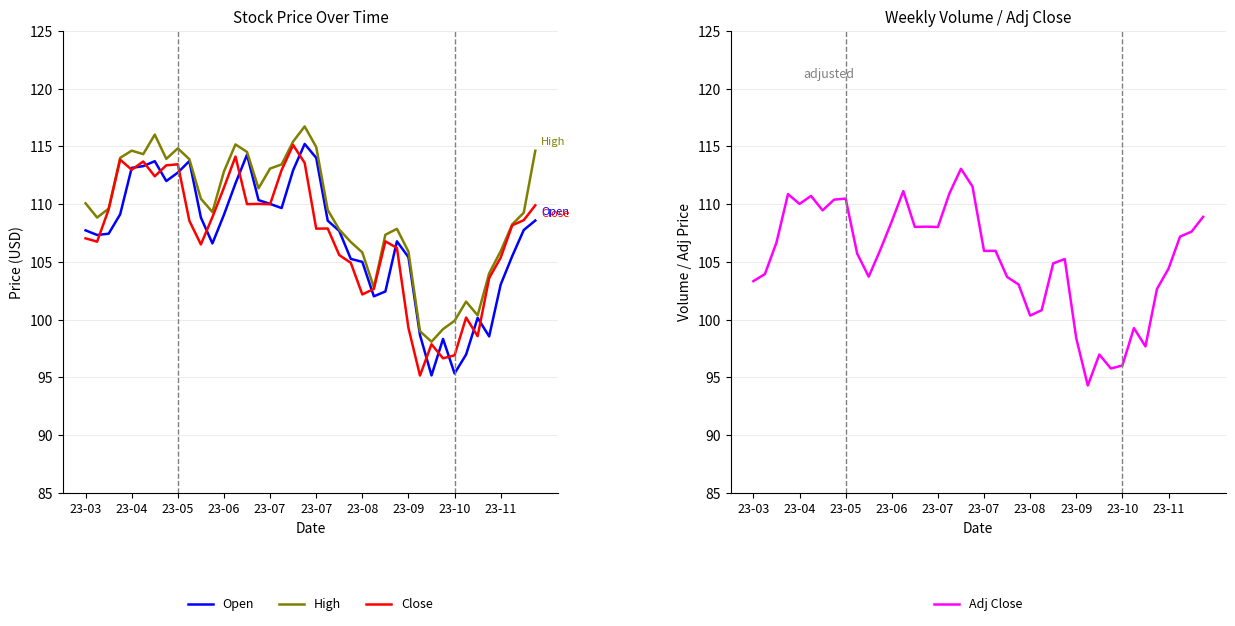

What is the total value across all series at 38?

433.2